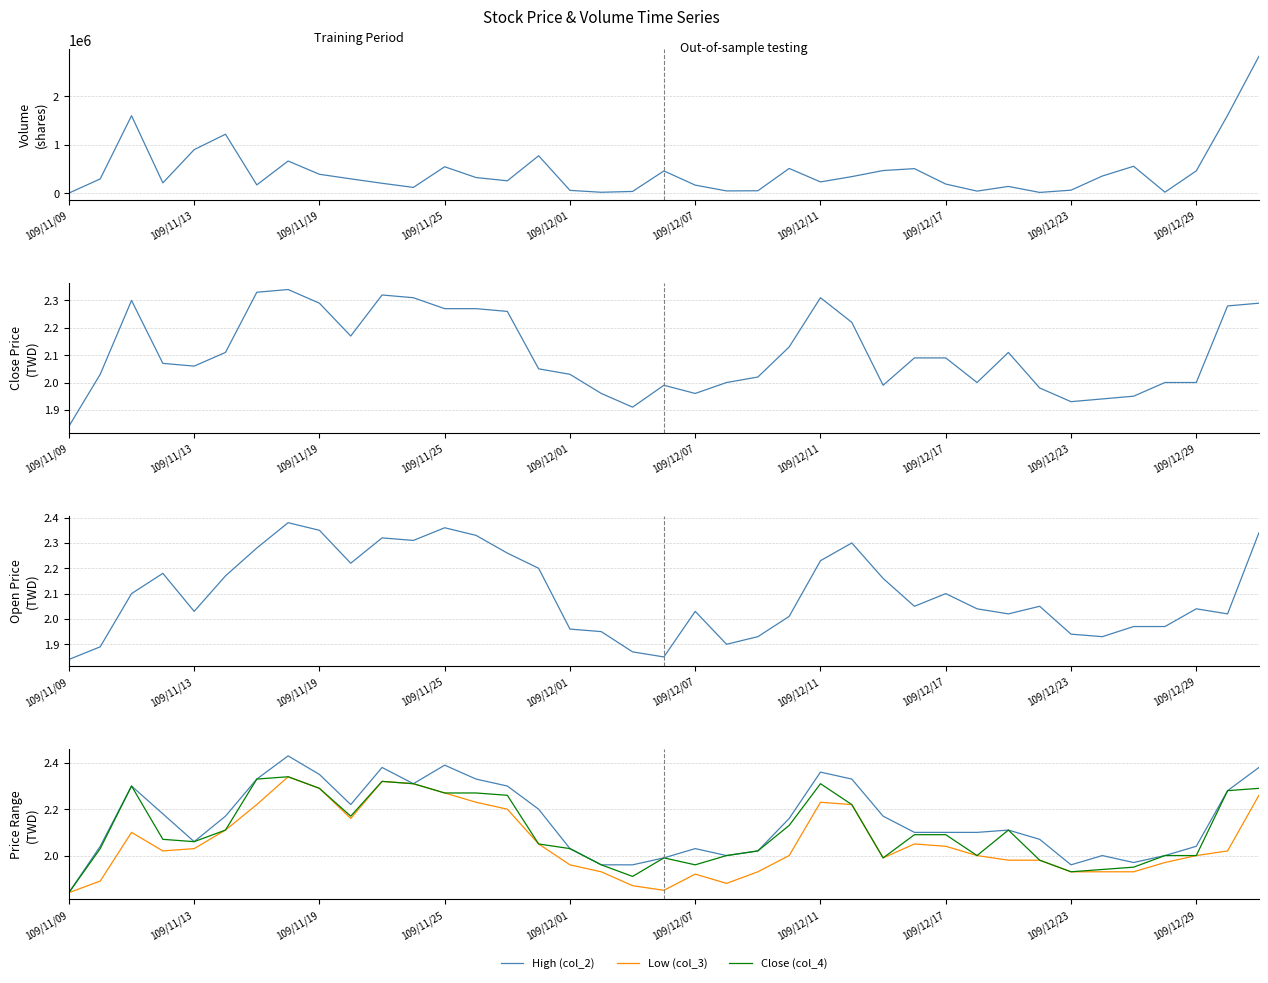

What is the value of the Low (col_3) point at the 35th from the left?

1.9